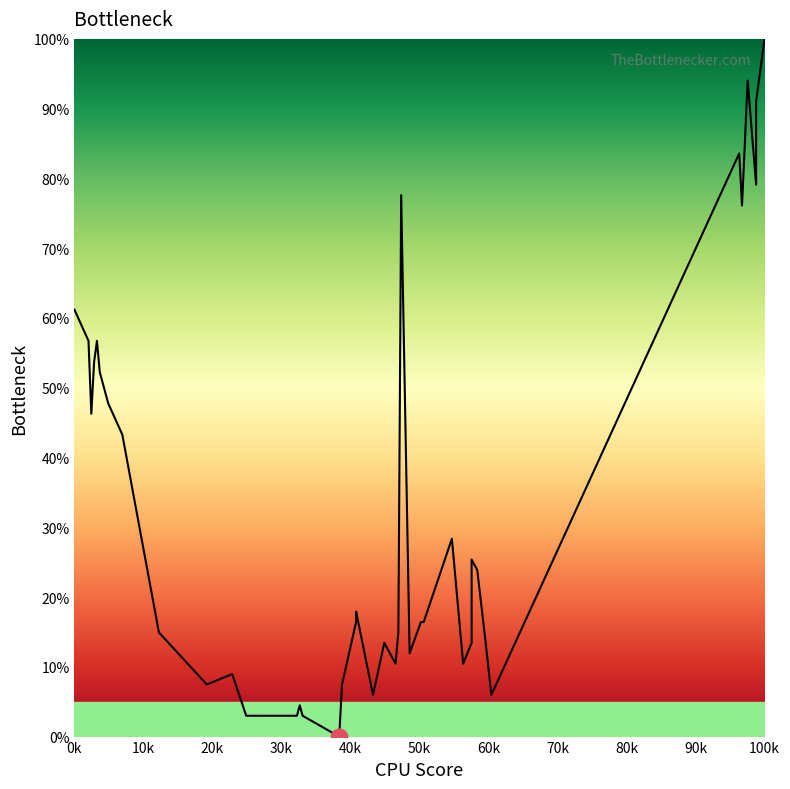

What is the difference between the second highest and second lowest values?

91.0